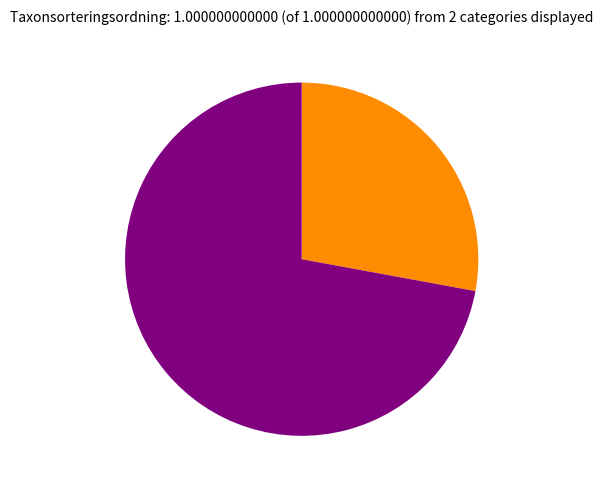

How many slices are in this pie chart?

2